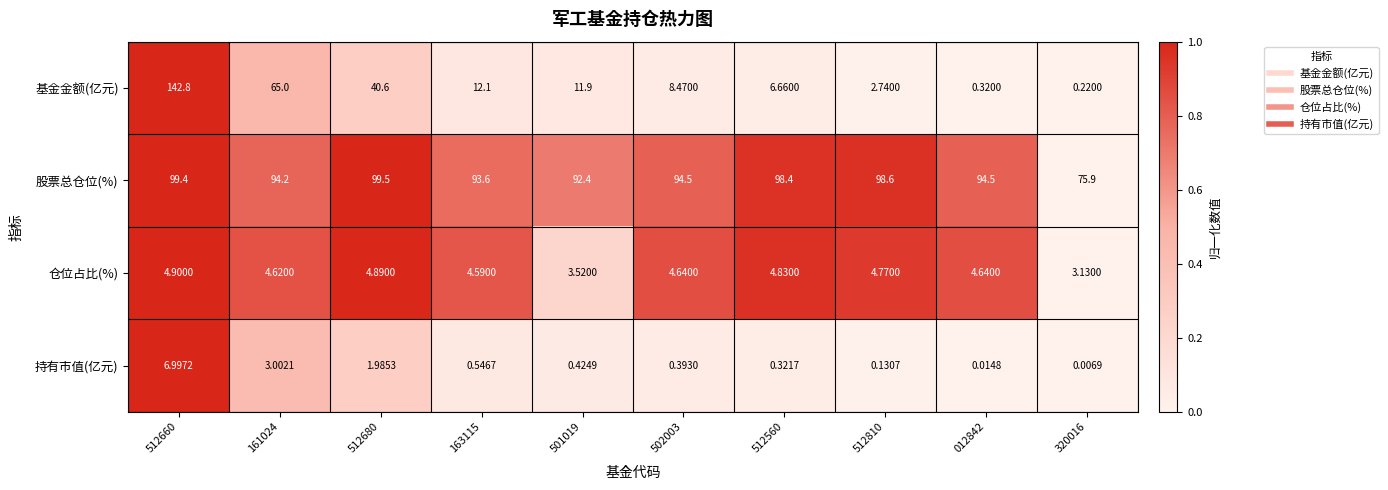

What is the total value across all series at 512810?

106.2